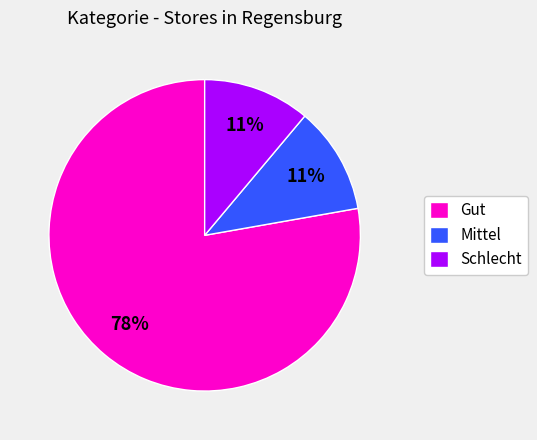

Which slice is the largest?

Gut